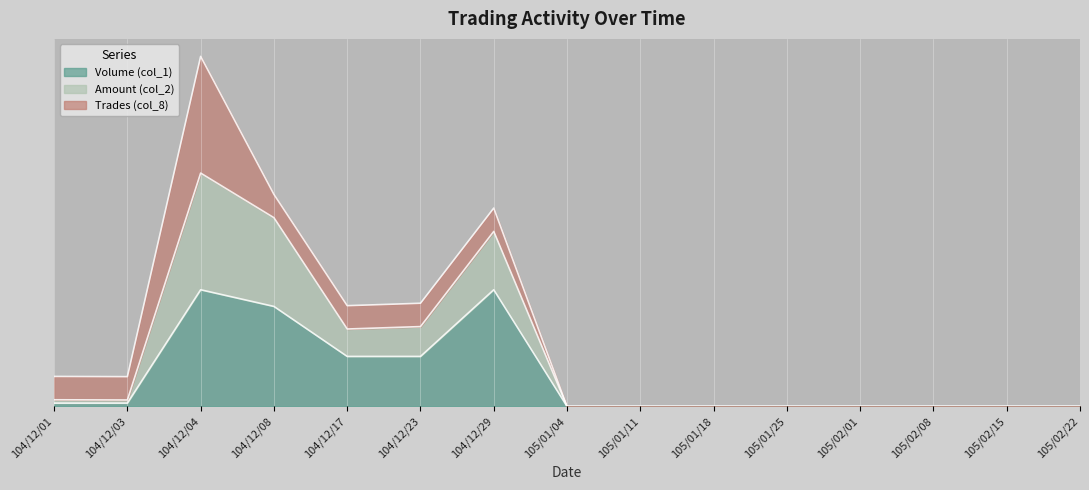

Between 104/12/04 and 105/01/18, which series saw the biggest shift?

Amount (col_2)